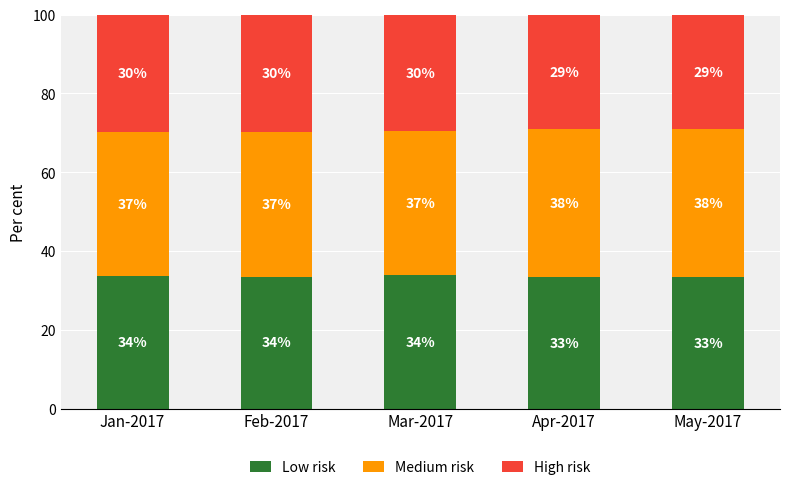

What is the value of the Low risk bar at the 1st from the left?

33.6